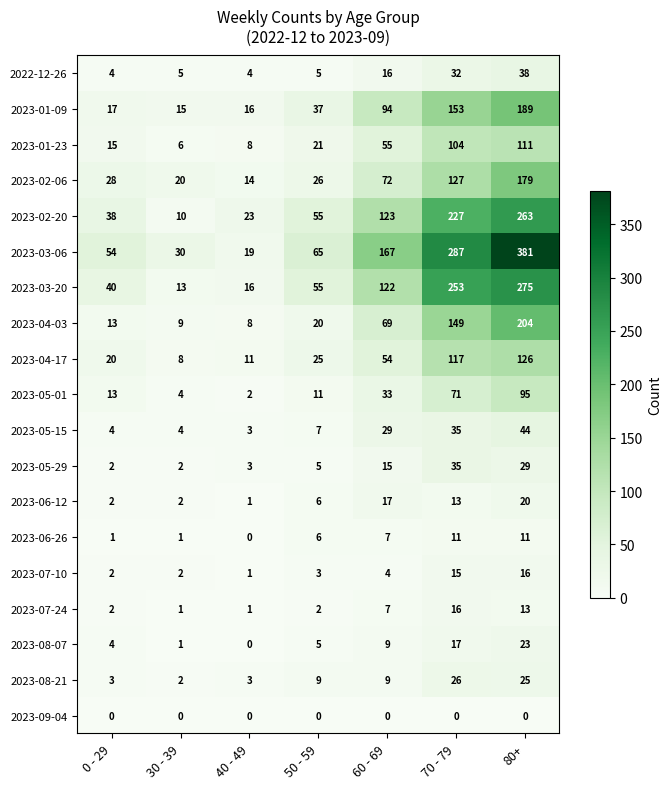

True or false: 2023-05-29 has a value of 20 at 60 - 69.

False